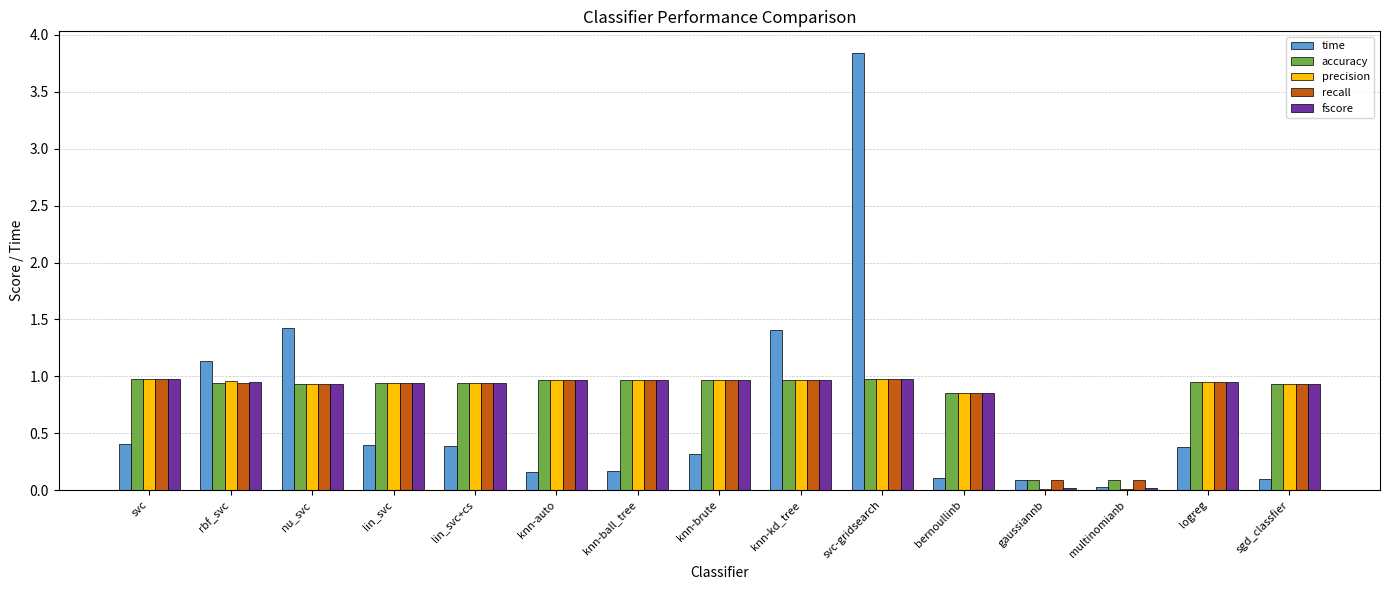

Which category has the highest value across all series?

svc-gridsearch